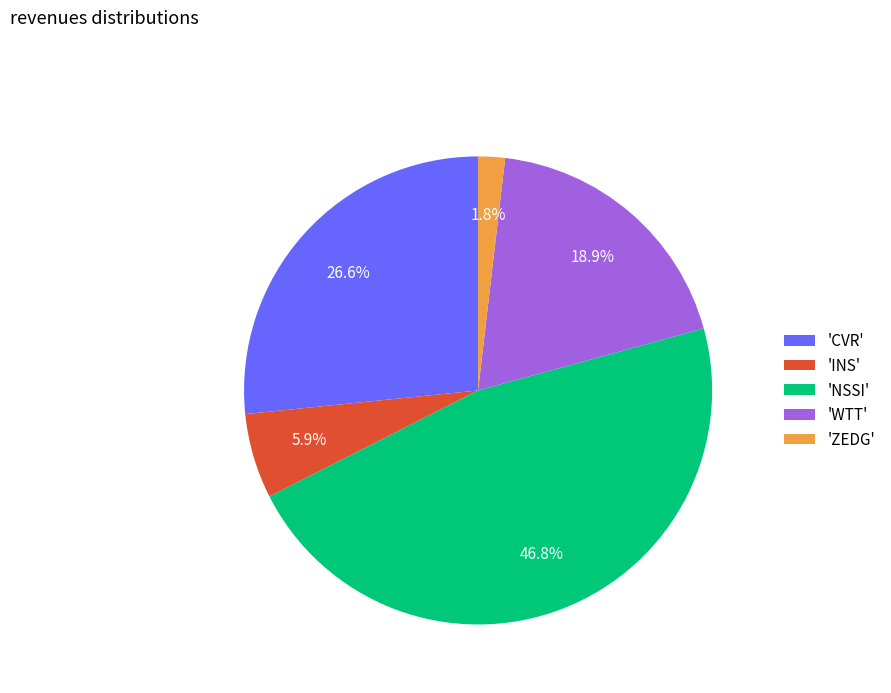

To the nearest percent, what is the average slice percentage?

20%